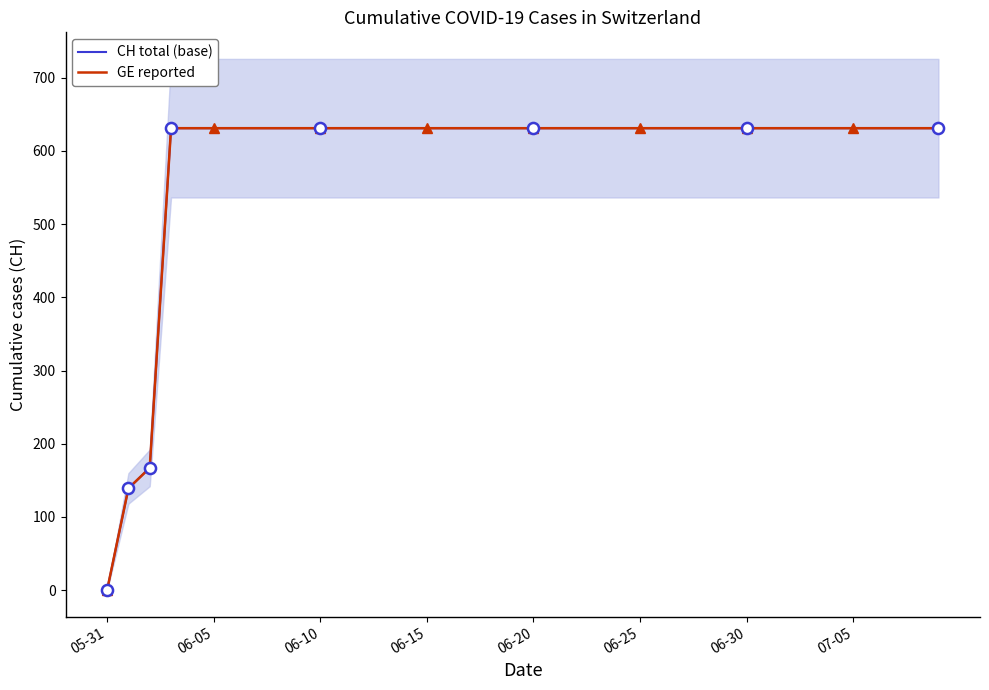

True or false: GE reported and CH total (base) intersect in this chart.

False